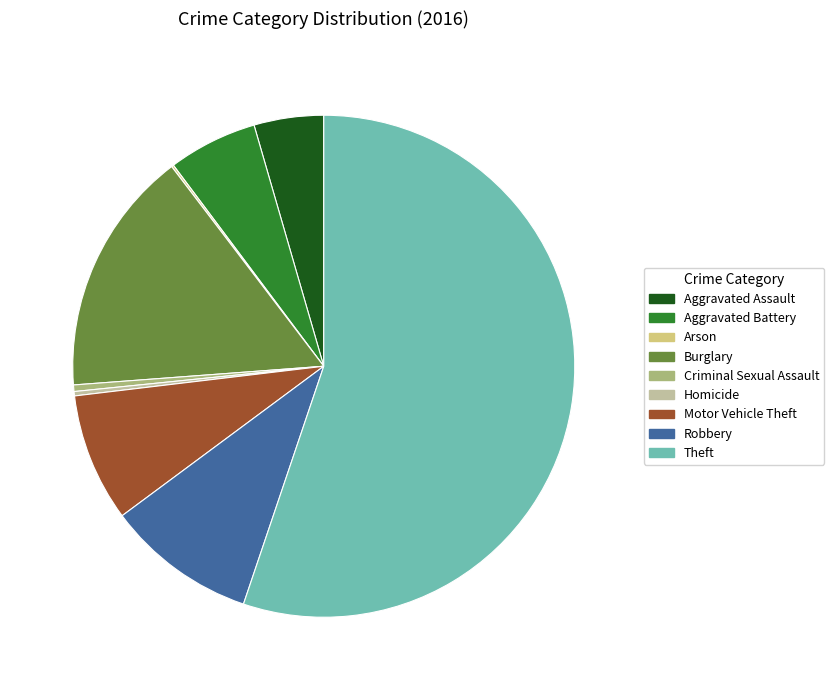

Is the sum of Theft and Motor Vehicle Theft greater than half?

Yes